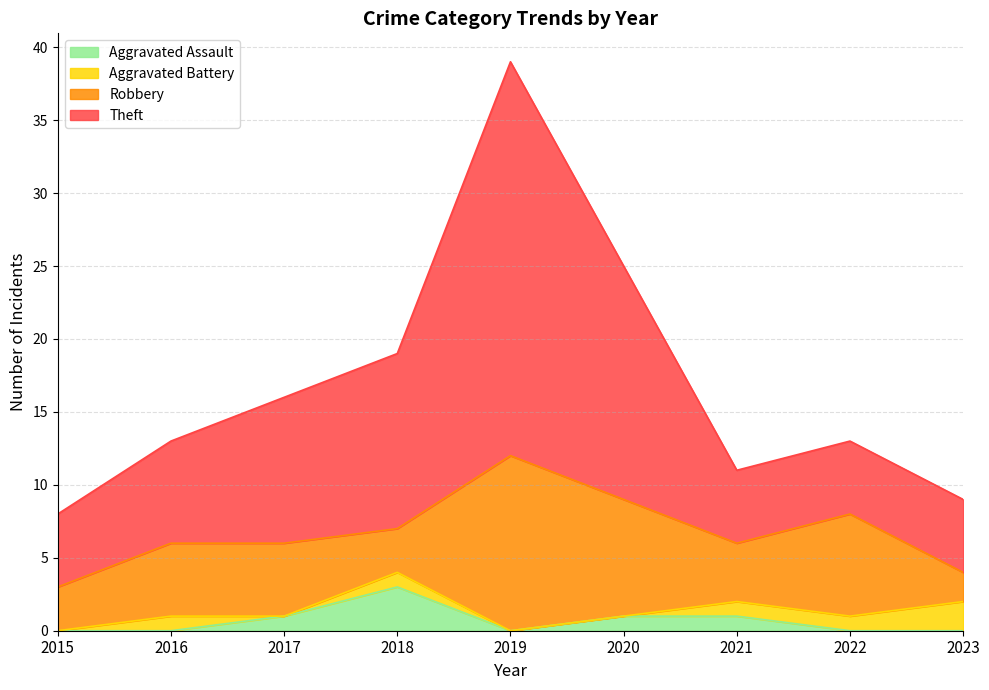

What is the total value across all series at 2023?

9